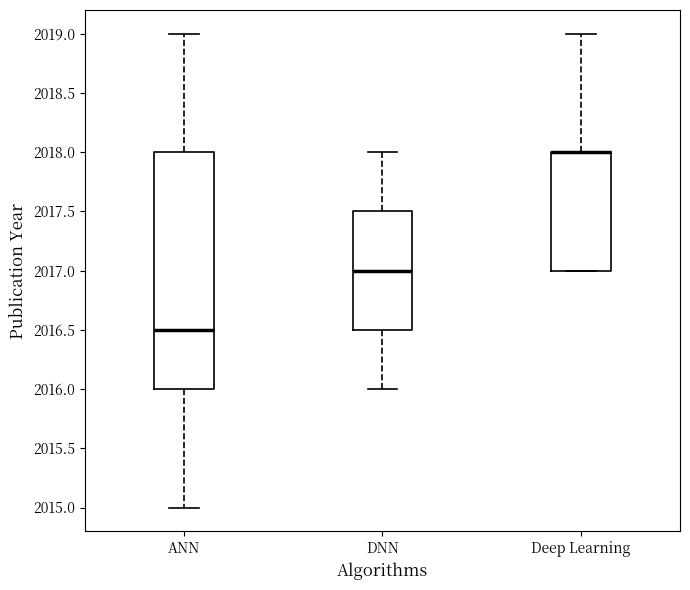

Reading left to right, transcribe this box plot: for each box, give where its median line is, the range the box spans, and where its two whiskers end, as read against the y-axis. The values are not printed on the chart, so give them approximately, as read against the axis.

ANN: median 2016.5, box 2016.0 to 2018.0, whiskers 2015.0 to 2019.0
DNN: median 2017.0, box 2016.5 to 2017.5, whiskers 2016.0 to 2018.0
Deep Learning: median 2018.0 (drawn on the box's upper edge), box 2017.0 to 2018.0, whiskers 2017.0 to 2019.0